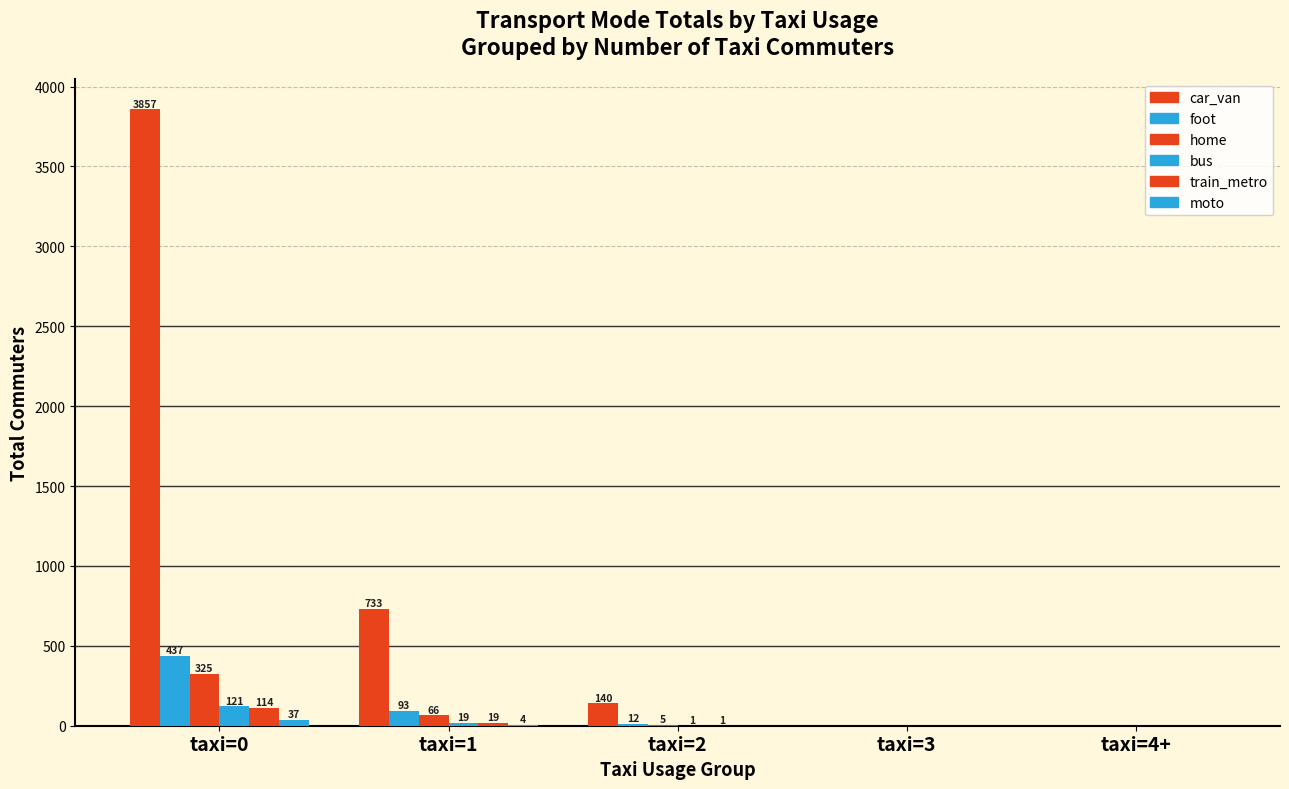

Reading left to right, list all the values displayed in this chart.

car_van: taxi=0=3857	taxi=1=733	taxi=2=140	taxi=3=0	taxi=4+=0
foot: taxi=0=437	taxi=1=93	taxi=2=12	taxi=3=0	taxi=4+=0
home: taxi=0=325	taxi=1=66	taxi=2=5	taxi=3=0	taxi=4+=0
bus: taxi=0=121	taxi=1=19	taxi=2=1	taxi=3=0	taxi=4+=0
train_metro: taxi=0=114	taxi=1=19	taxi=2=1	taxi=3=0	taxi=4+=0
moto: taxi=0=37	taxi=1=4	taxi=2=0	taxi=3=0	taxi=4+=0